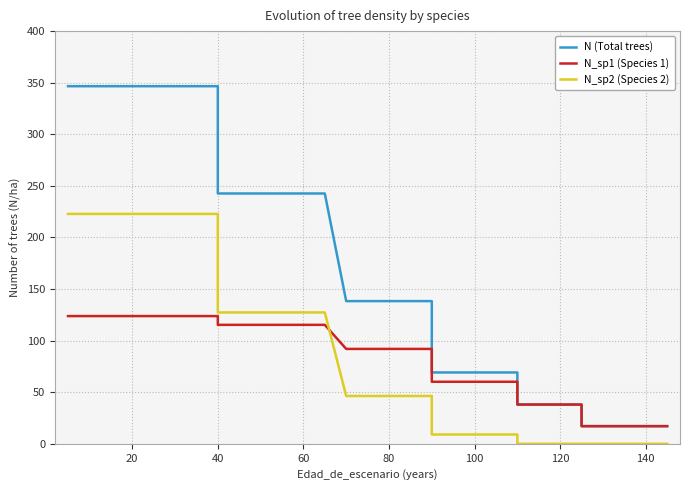

True or false: N_sp1 (Species 1) and N (Total trees) cross at least once.

False